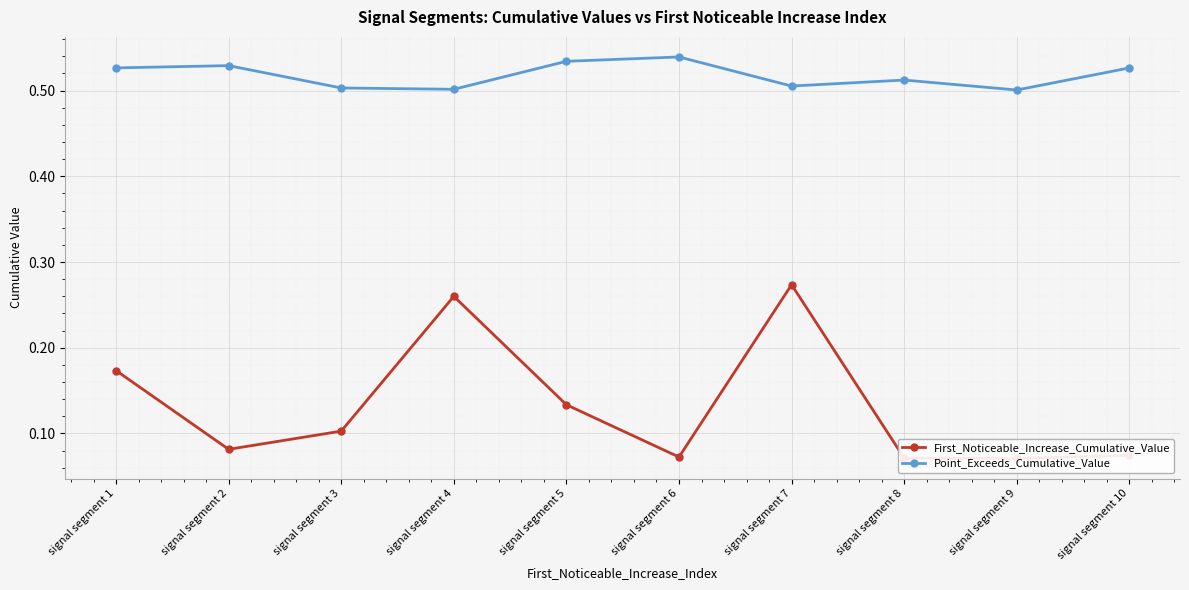

What is the sum of the Point_Exceeds_Cumulative_Value values at signal segment 9 and signal segment 5?

1.0